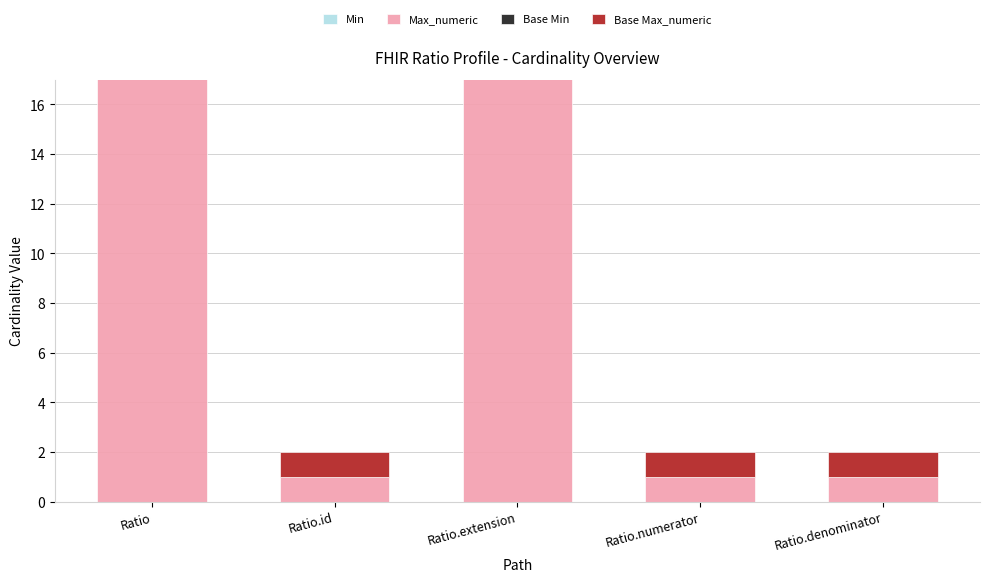

Does the chart contain any negative values?

No